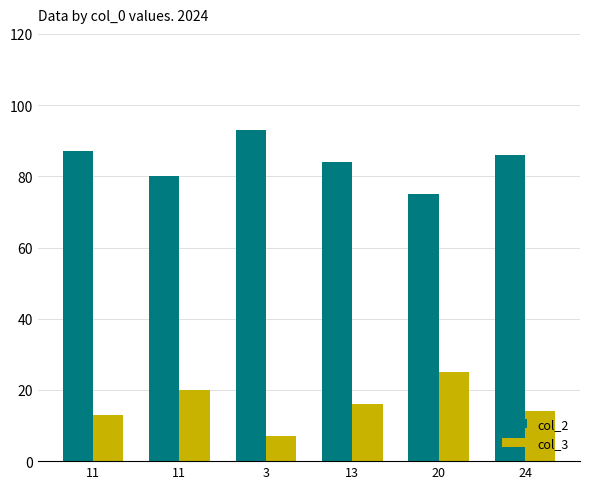

What is the approximate value of col_3 at 11, to the nearest 5?

20